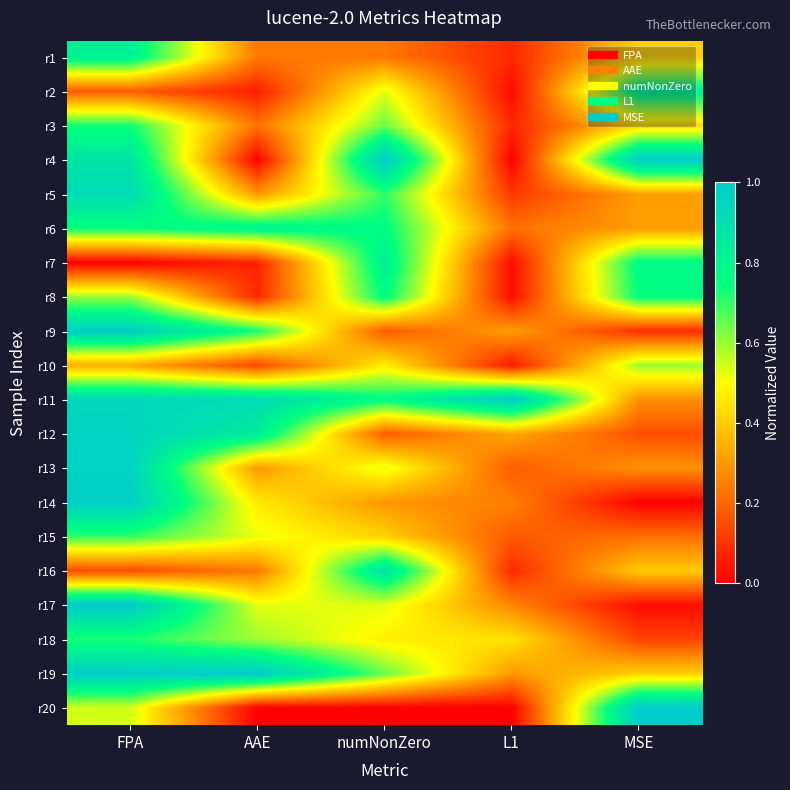

List the series in order of their peak value, highest first.

r4, r11, r17, r19, r20, r14, r9, r13, r12, r5, r16, r7, r1, r2, r6, r8, r3, r18, r15, r10